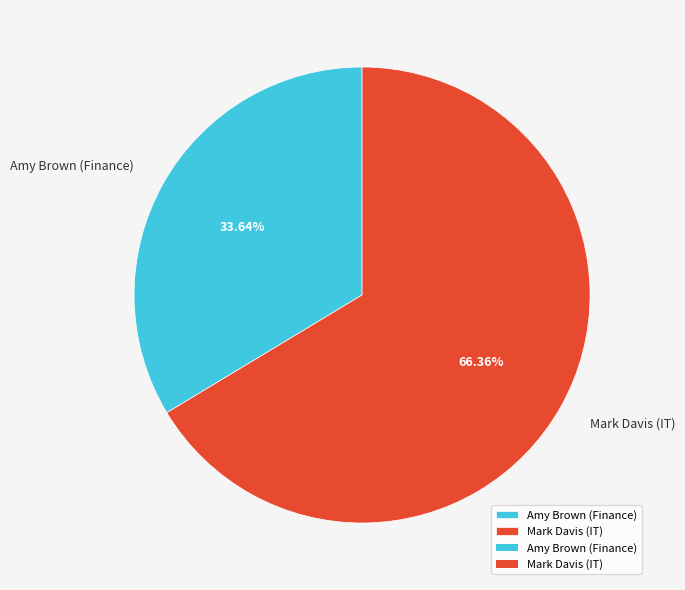

To the nearest percent, what is the average slice percentage?

50%